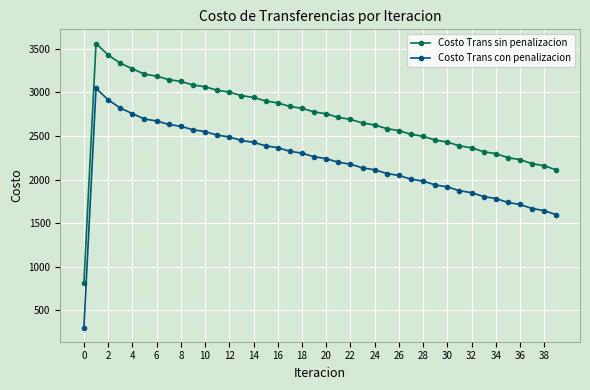

List the series in order of their peak value, lowest first.

Costo Trans con penalizacion, Costo Trans sin penalizacion